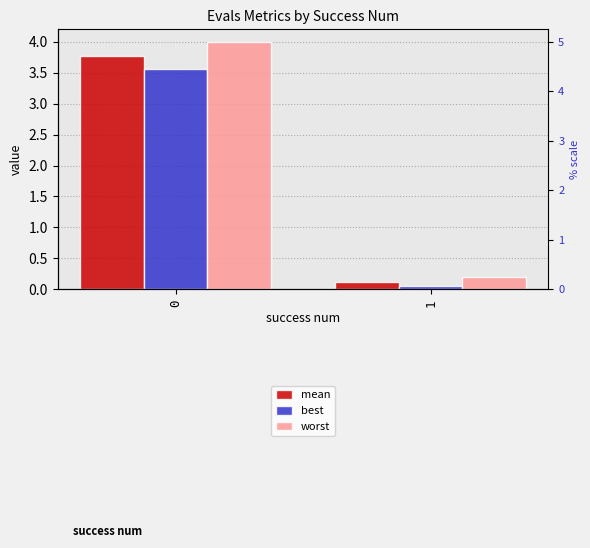

Rank the categories by mean value from highest to lowest.

0, 1